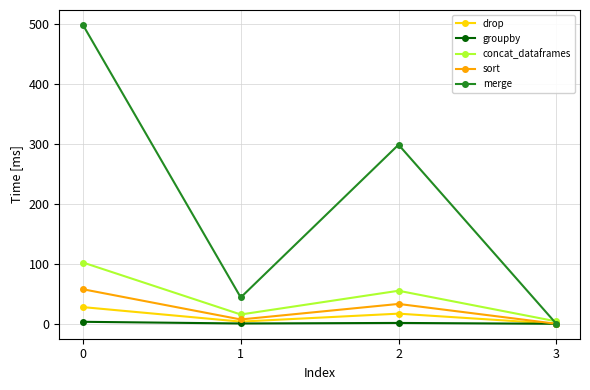

What is the difference between the maximum and minimum values in the groupby series?

3.3